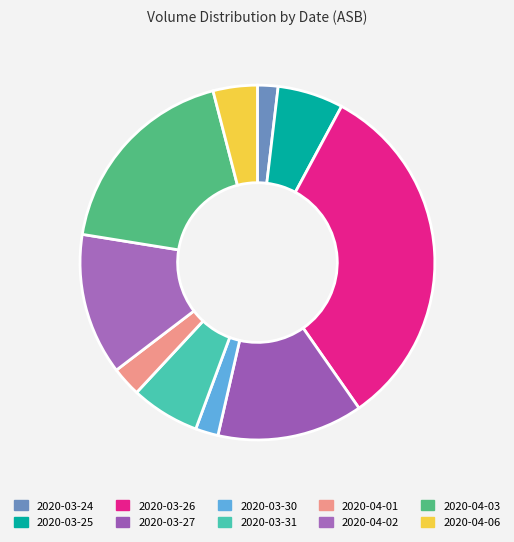

Which slice is the smallest?

2020-03-24